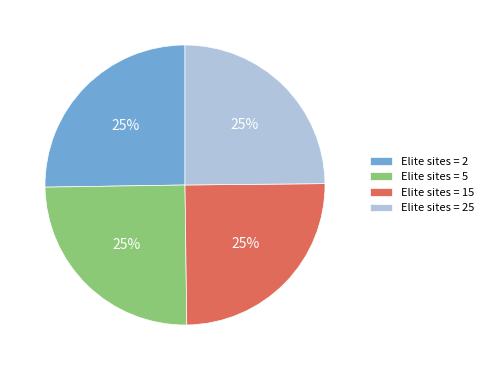

To the nearest percent, what percentage of the pie is Elite sites = 15?

25%